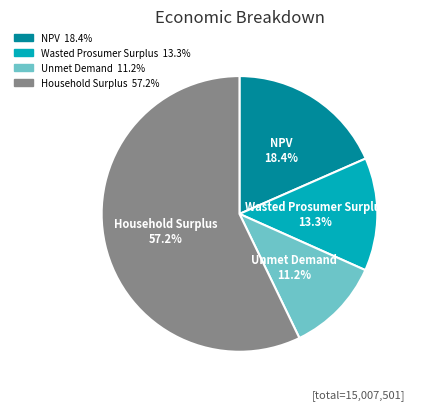

What is the majority slice?

Household Surplus